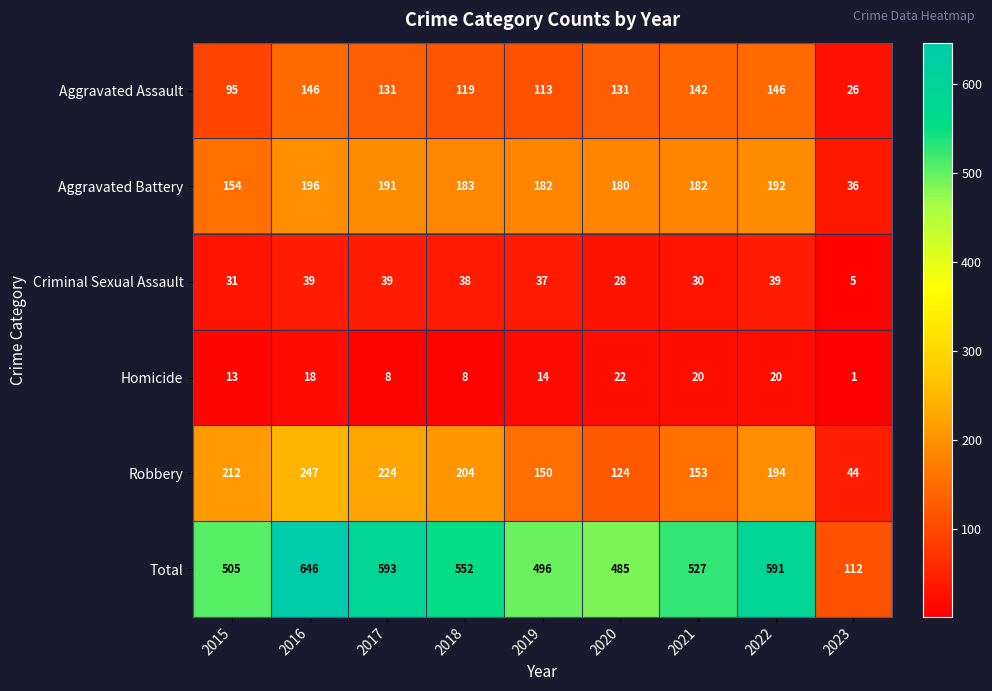

The Homicide series shows 20 at 2021. True or false?

True